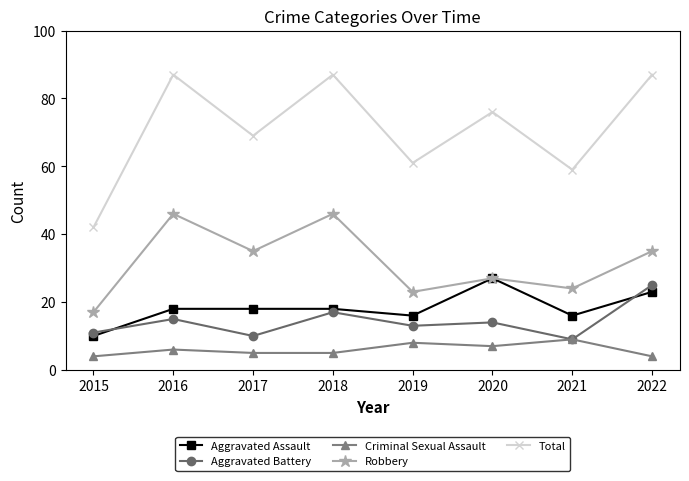

Which series changed the most between 2017 and 2022?

Total